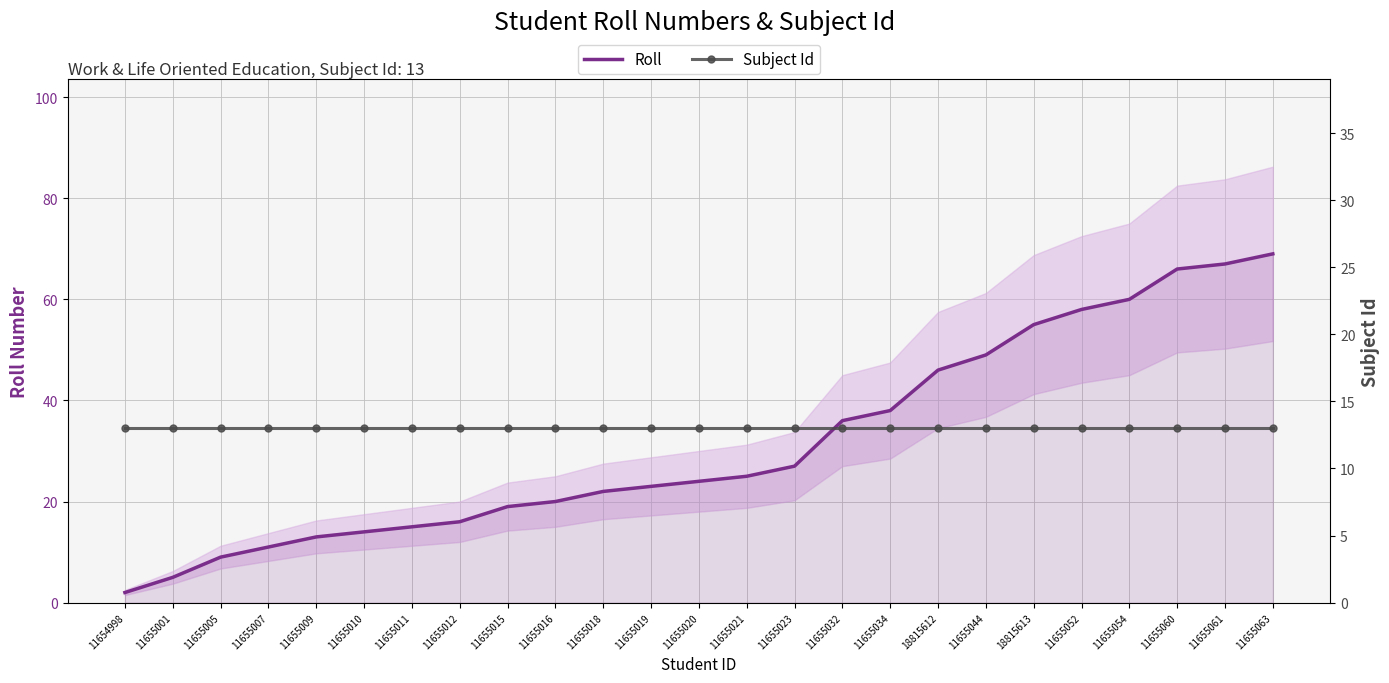

Is it true that Roll equals 22 at 11655018?

True